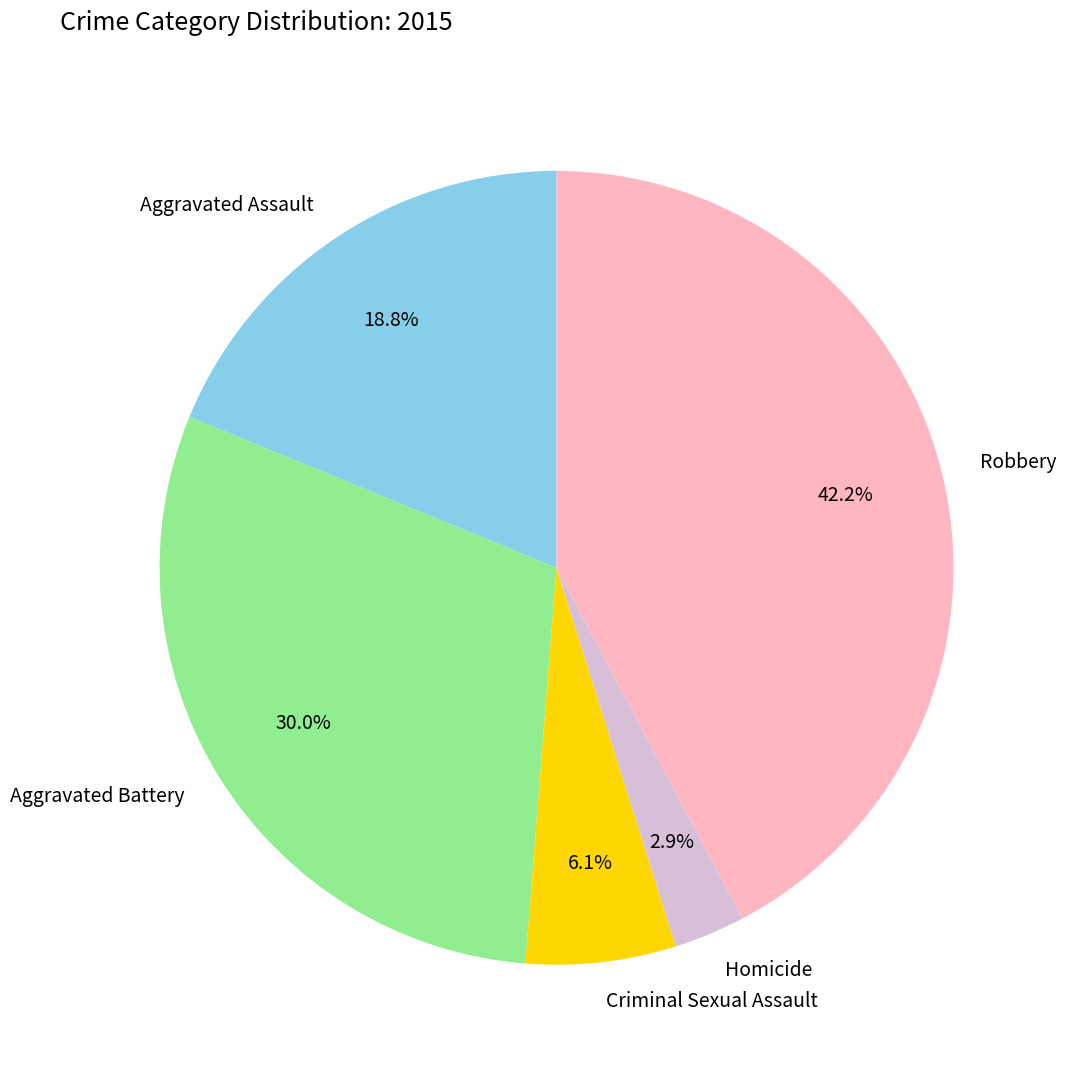

Rank the categories by value from lowest to highest.

Homicide, Criminal Sexual Assault, Aggravated Assault, Aggravated Battery, Robbery